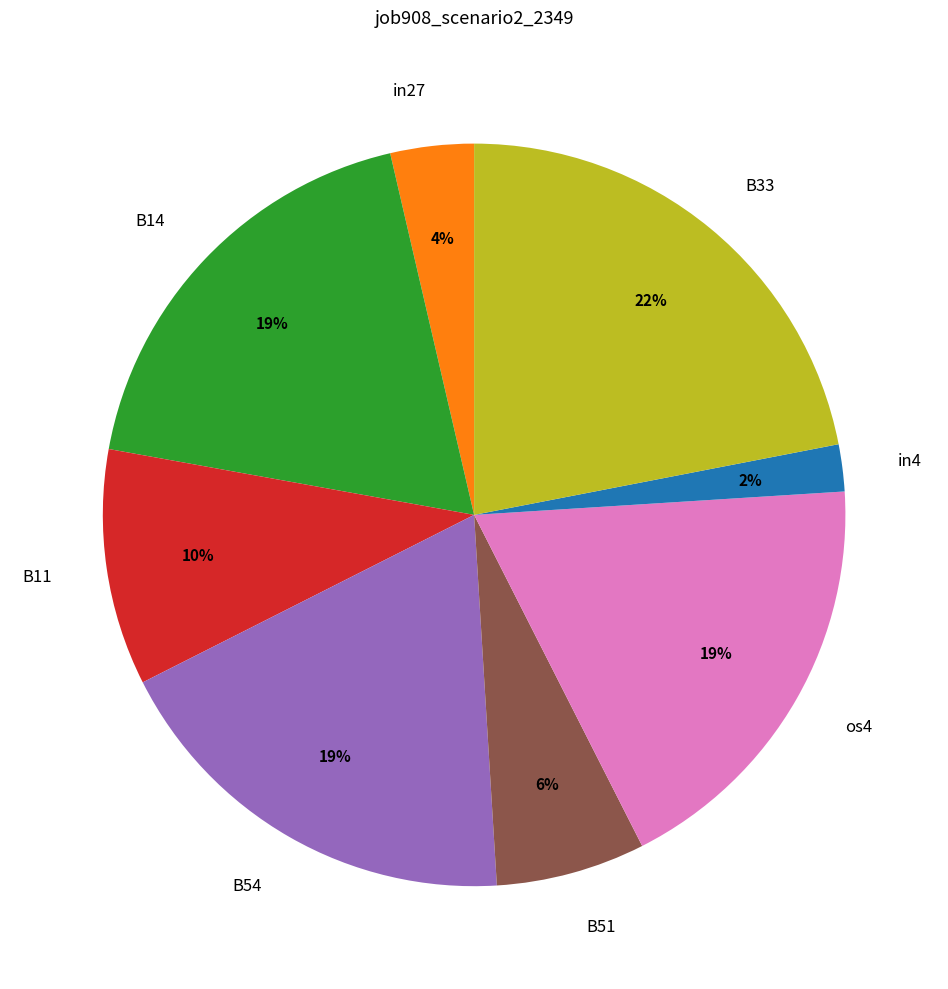

Combined, do os4 and B14 account for over 50%?

No